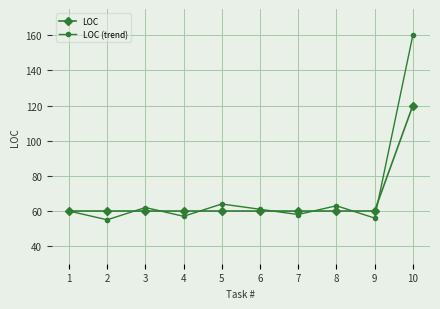

In LOC (trend), how many points are lower than both neighbors (excluding endpoints)?

4